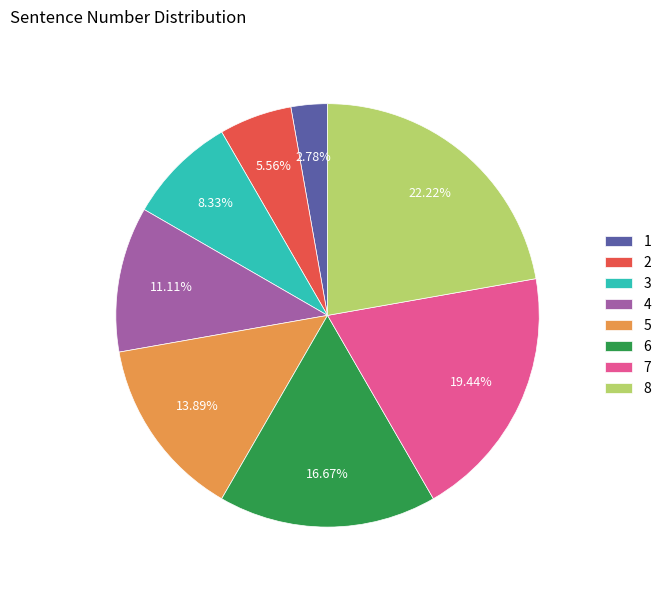

What percentage is NOT represented by 3?

91.7%